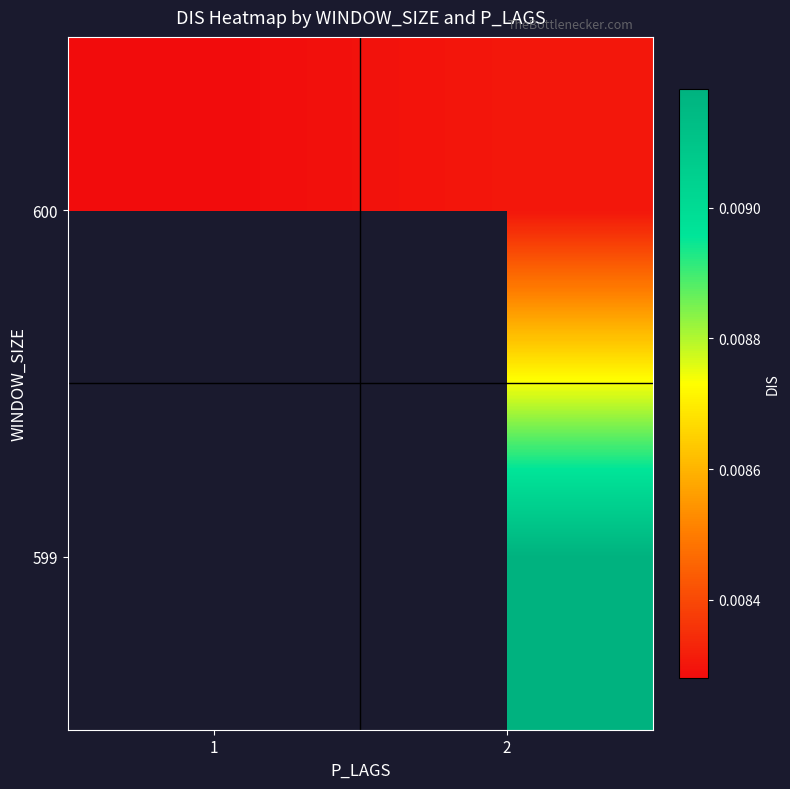

Between 1 and 2, which series saw the biggest shift?

600